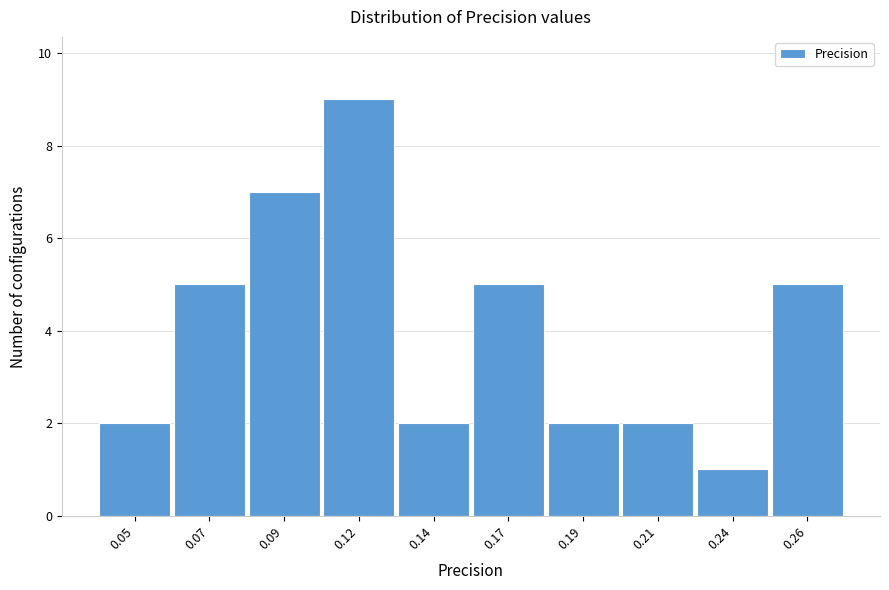

Reading right to left, transcribe all the data shown in this chart.

0.26=5	0.24=1	0.21=2	0.19=2	0.17=5	0.14=2	0.12=9	0.09=7	0.07=5	0.05=2